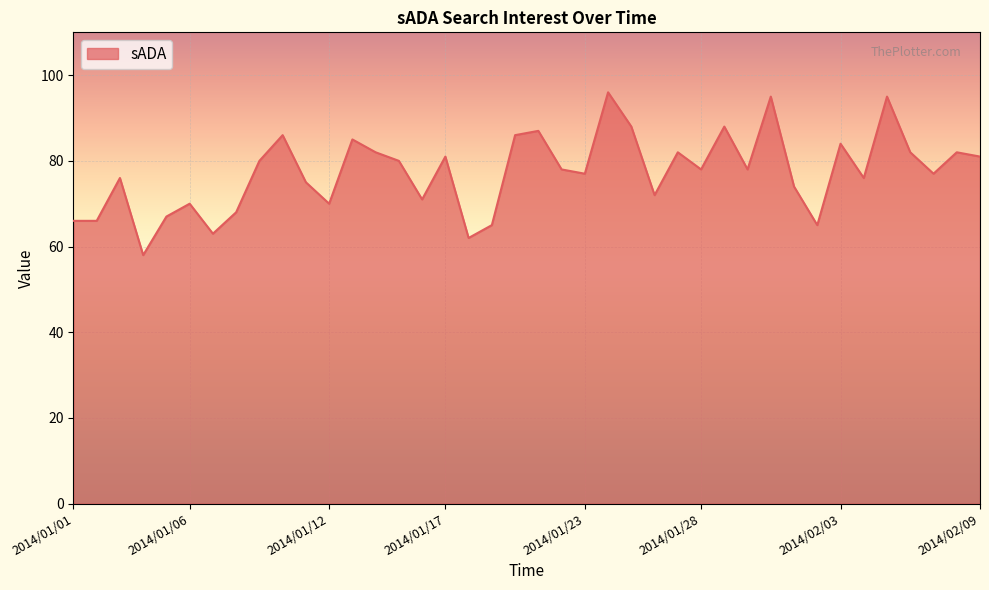

What is the smallest value displayed?

58